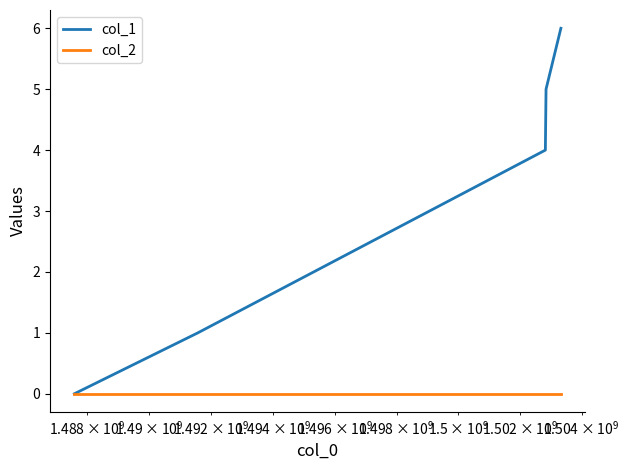

What is the maximum value shown in the chart?

6